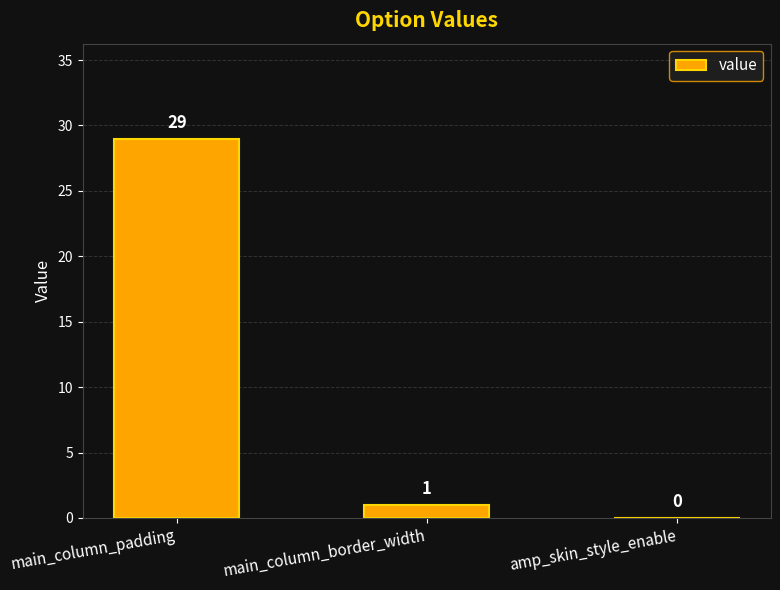

How many positive values are there?

2